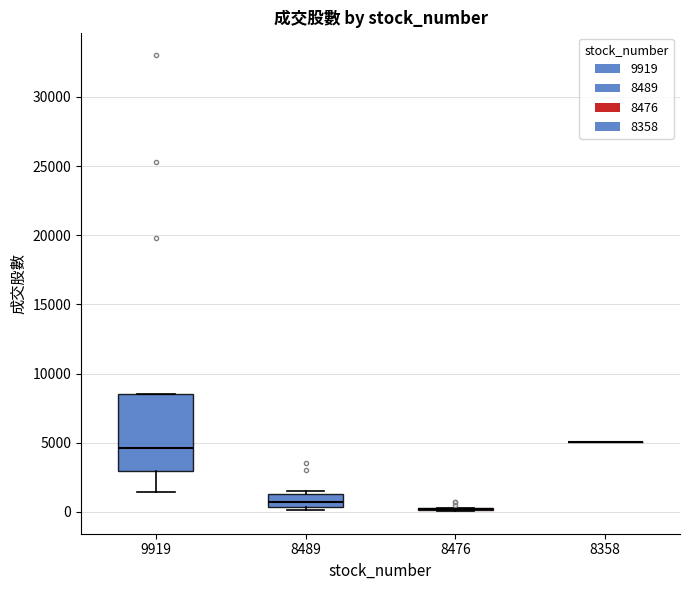

Reading left to right, read every box against the y-axis: the position of its median line, the range the box covers, and the ends of its whiskers. The values are not printed on the chart, so give them approximately, as read against the axis.

9919: median 4500, box 3000 to 8500, whiskers 1500 to 8500
8489: median 500 (inside the box), box 500 to 1500, whiskers 0 to 1500 (just above the box's upper edge)
8476: box collapsed to a line at 0, whiskers 0 to 500
8358: box collapsed to a line at 5000, whiskers 5000 to 5000